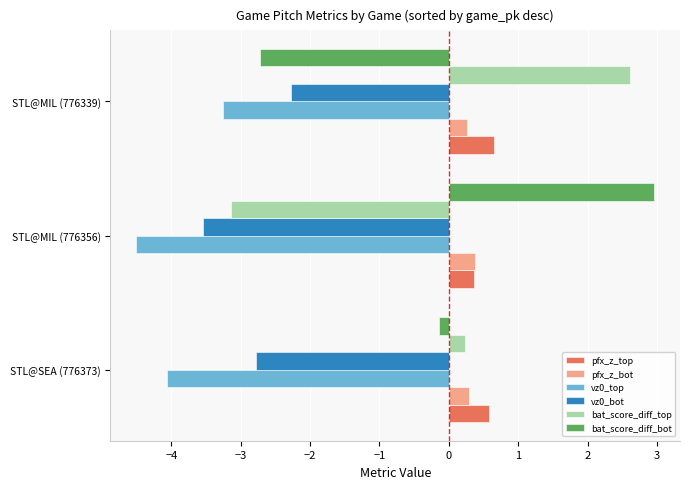

What are all the series names shown in the legend?

pfx_z_top, pfx_z_bot, vz0_top, vz0_bot, bat_score_diff_top, bat_score_diff_bot